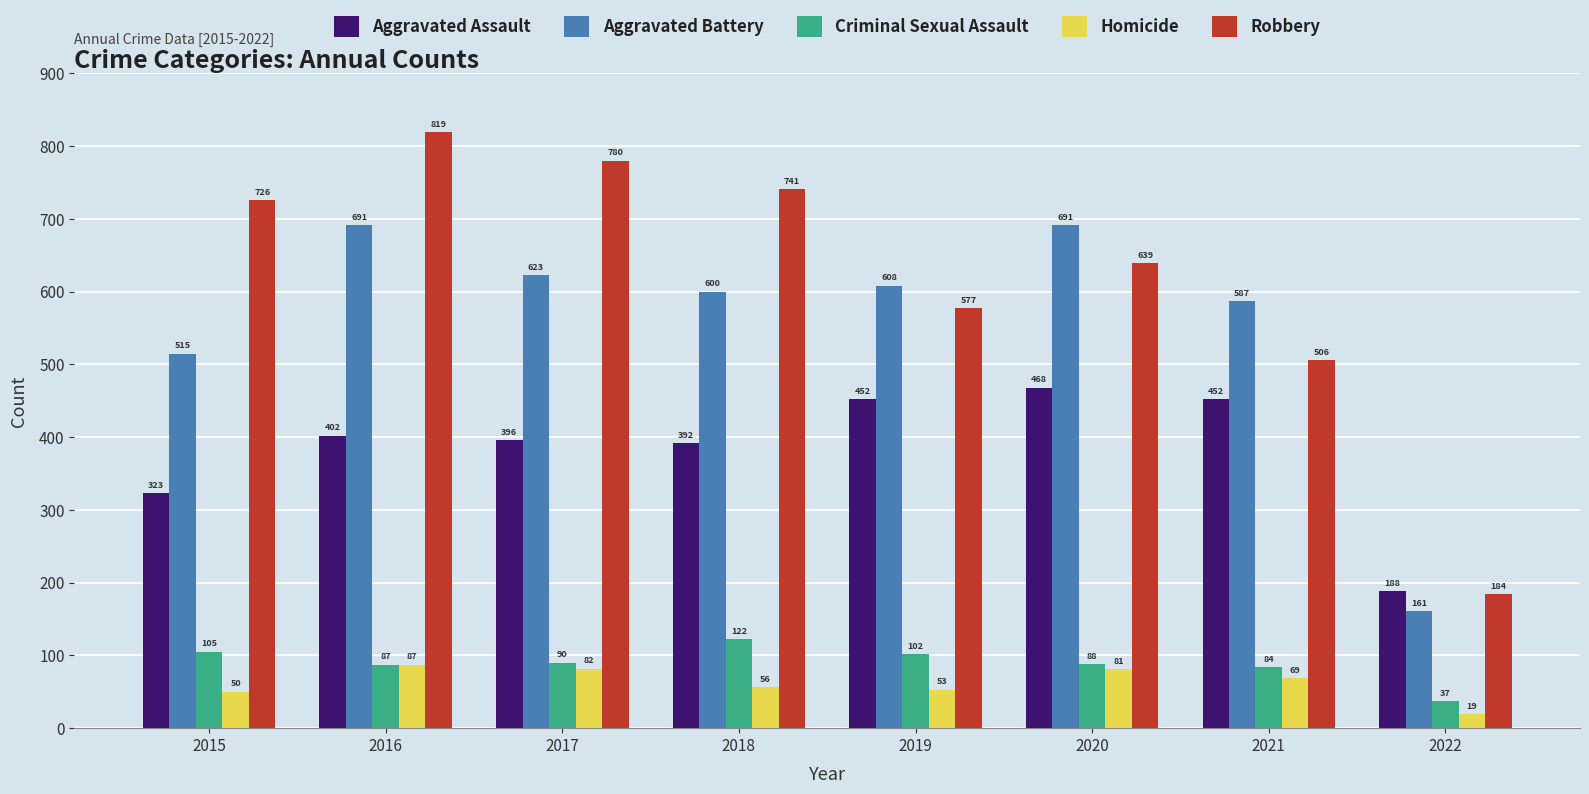

What is the difference between the highest and lowest values at 2015?

676